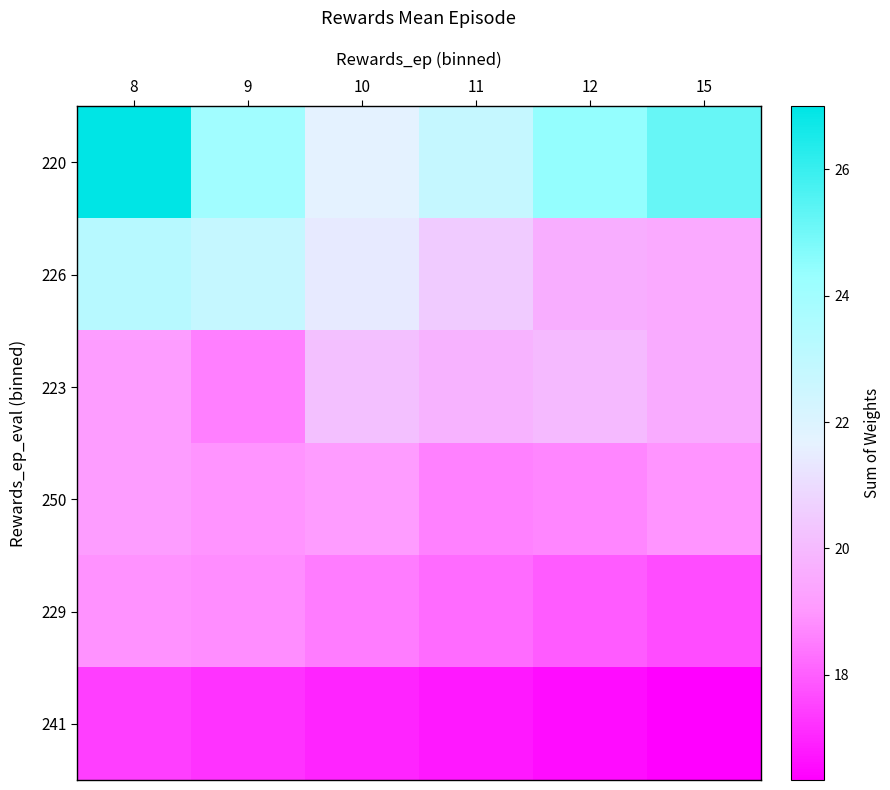

Reading left to right, transcribe all the data shown in this chart.

220: 8=27.0	9=24.0	10=21.7	11=22.8	12=24.4	15=25.2
226: 8=23.3	9=22.8	10=21.4	11=20.5	12=19.6	15=19.5
223: 8=19.2	9=18.6	10=20.2	11=19.8	12=20.0	15=19.6
250: 8=19.2	9=18.9	10=19.1	11=18.6	12=18.7	15=18.9
229: 8=18.9	9=18.8	10=18.5	11=18.2	12=17.9	15=17.7
241: 8=17.5	9=17.2	10=17.0	11=16.8	12=16.6	15=16.3